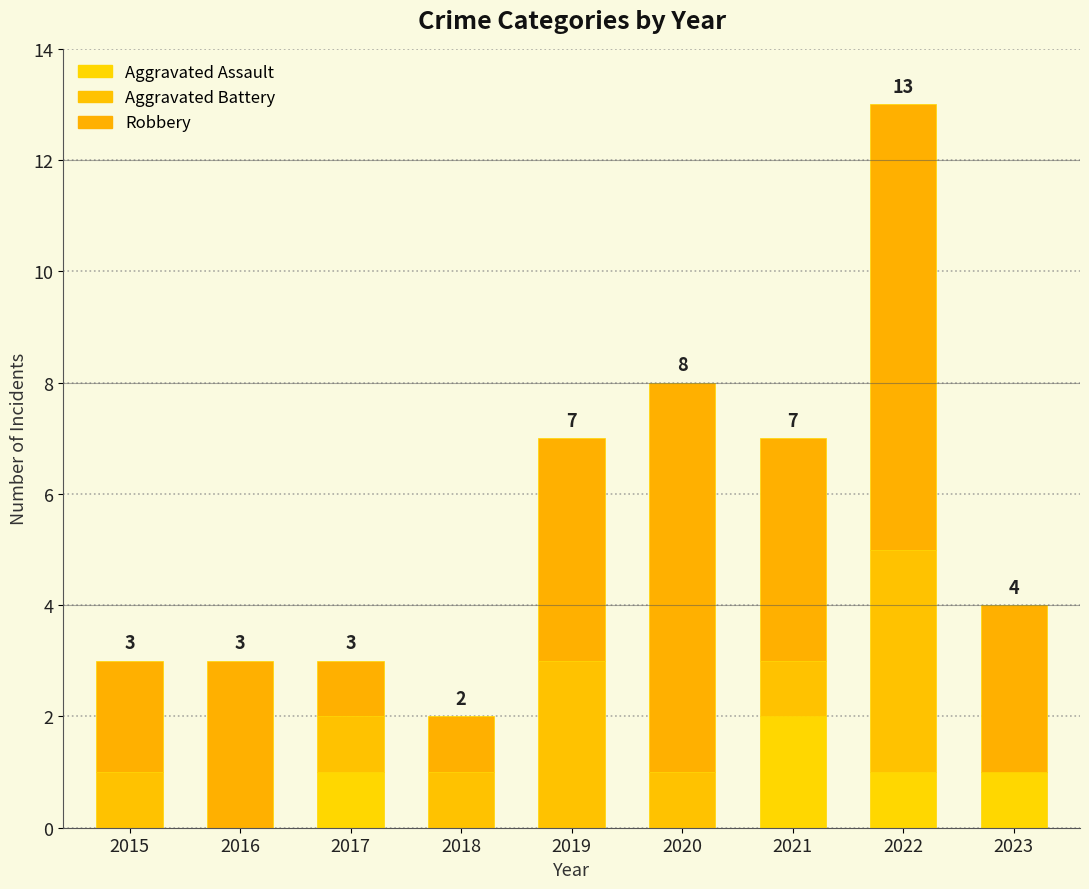

How many categories are shown in the chart?

9